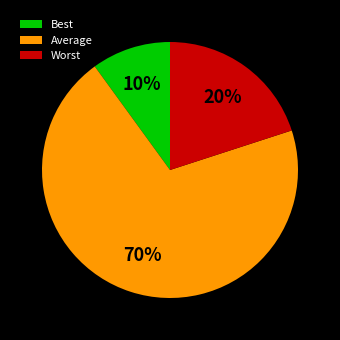

How many segments does this pie chart have?

3